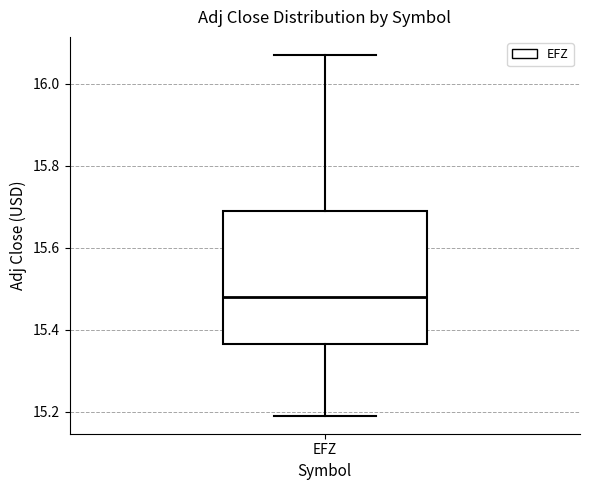

Read this box plot against the y-axis: the position of the median line, the range covered by the box, and the ends of both whiskers. The values are not printed on the chart, so give them approximately, as read against the axis.

median 15.48, box 15.36 to 15.68, whiskers 15.20 to 16.08